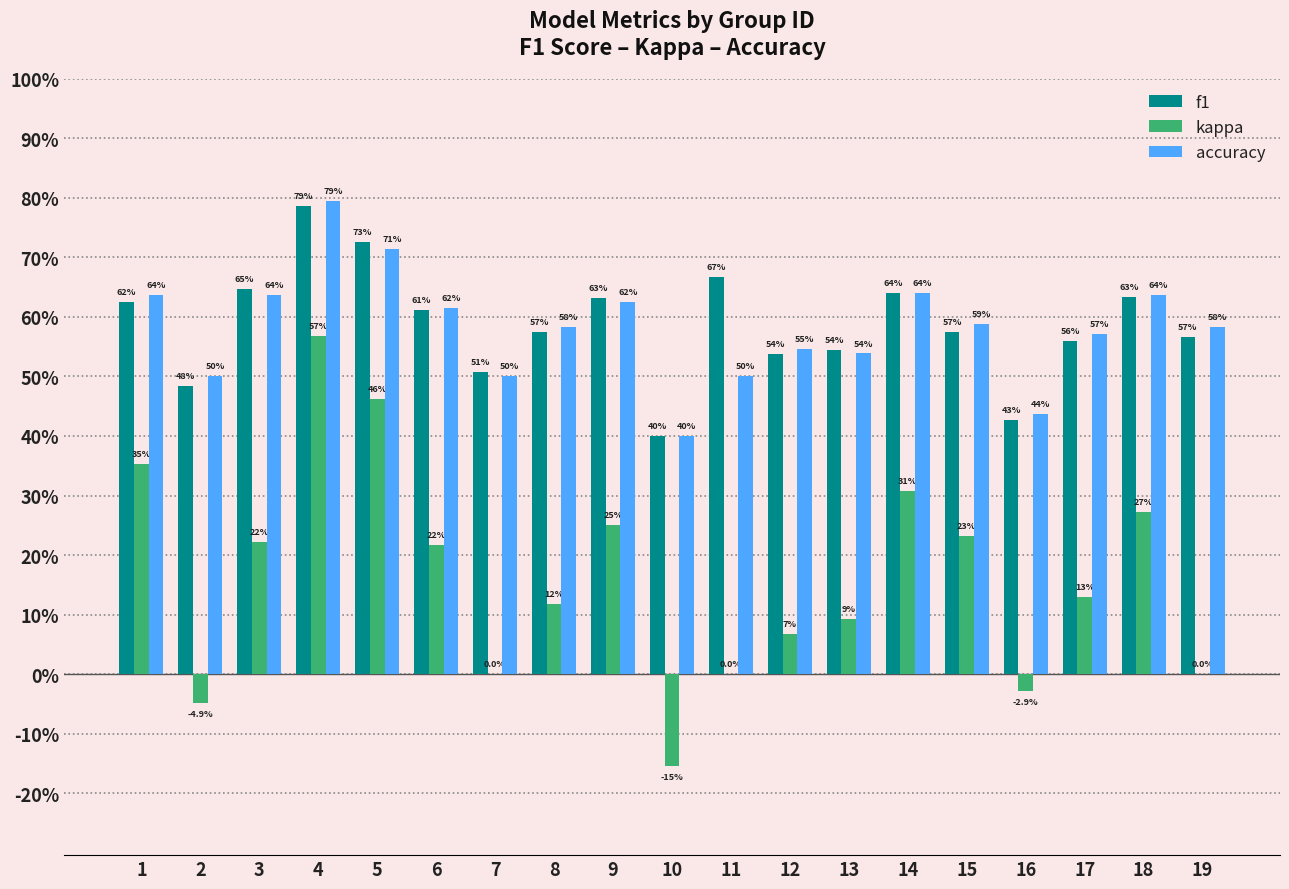

What are all the series names shown in the legend?

f1, kappa, accuracy